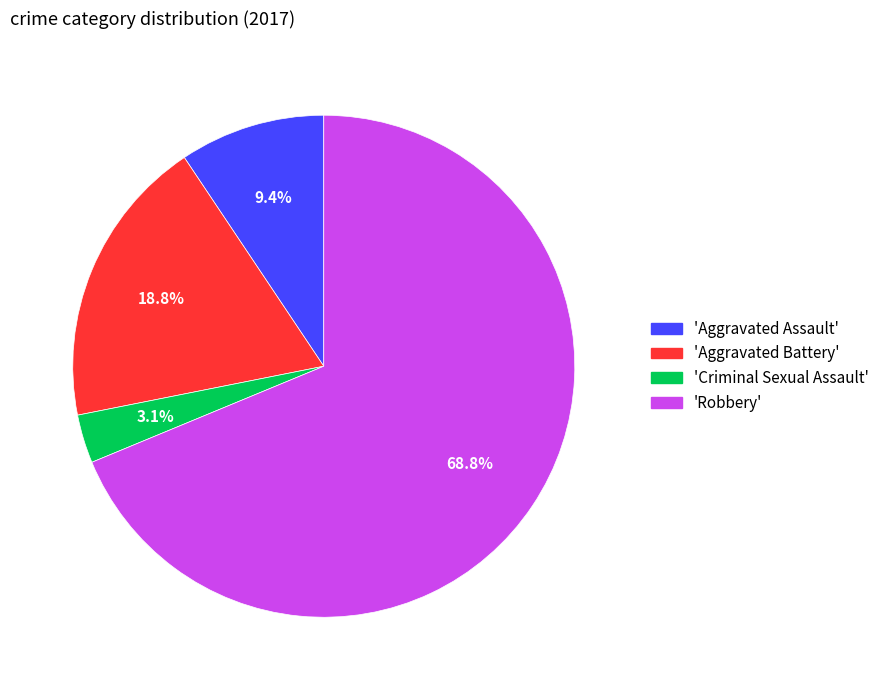

How many slices are in this pie chart?

4